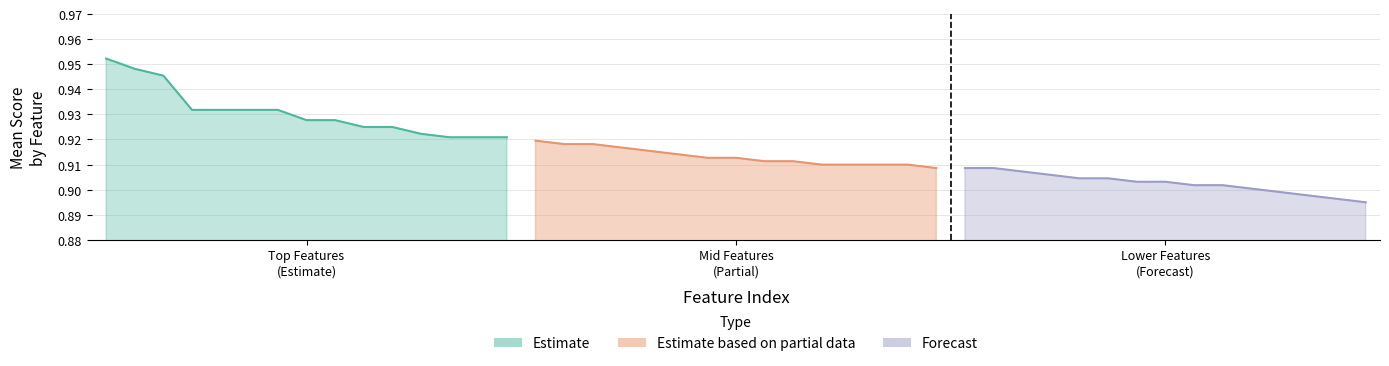

Reading left to right, transcribe all the data shown in this chart.

Estimate: 1.0	0.9	0.9	0.9	0.9	0.9	0.9	0.9	0.9	0.9	0.9	0.9	0.9	0.9	0.9
Estimate based on partial data: 0.9	0.9	0.9	0.9	0.9	0.9	0.9	0.9	0.9	0.9	0.9	0.9	0.9	0.9	0.9
Forecast: 0.9	0.9	0.9	0.9	0.9	0.9	0.9	0.9	0.9	0.9	0.9	0.9	0.9	0.9	0.9